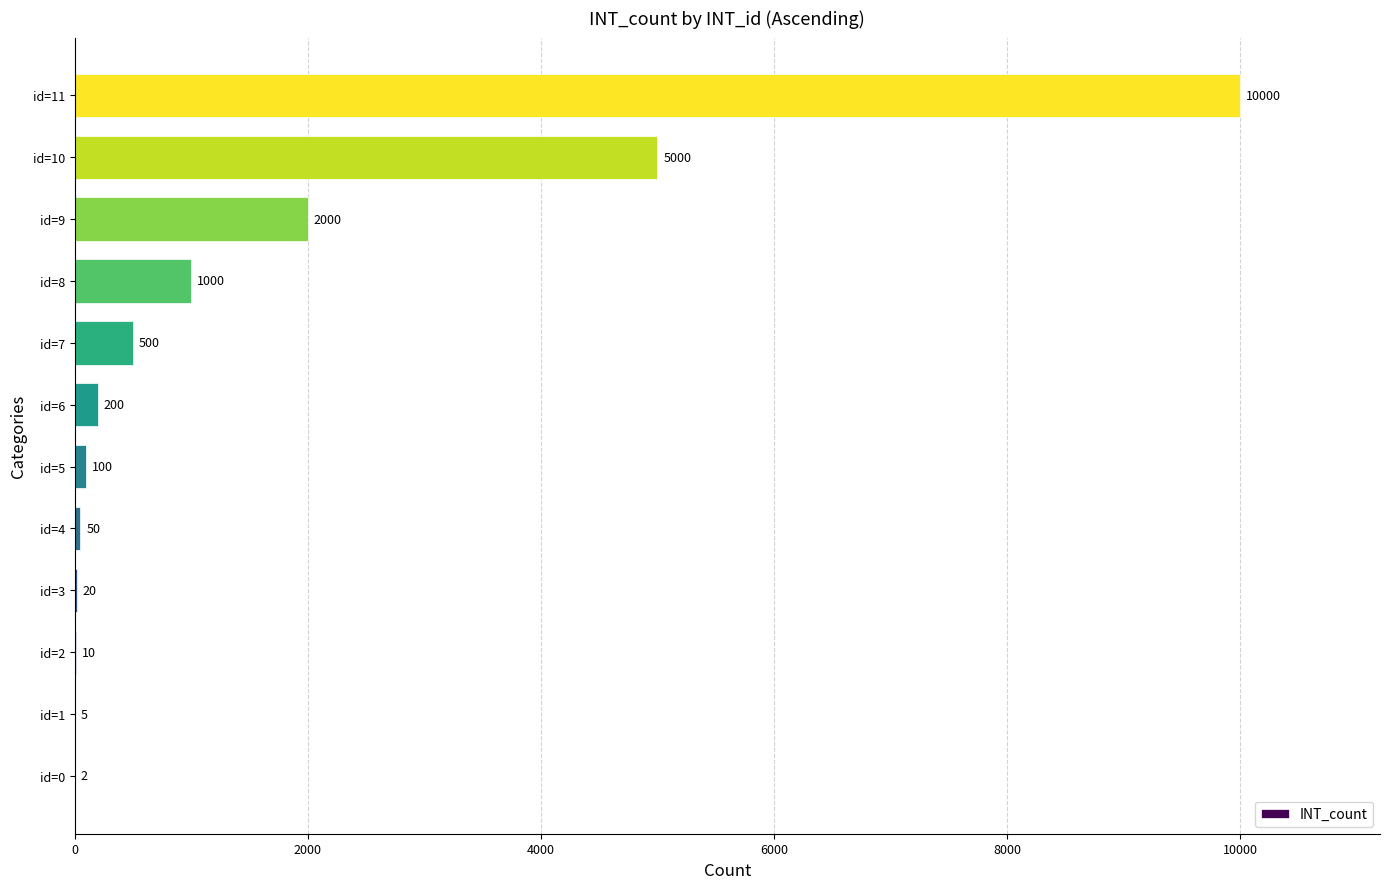

True or false: the data shows 543 at id=8.

False